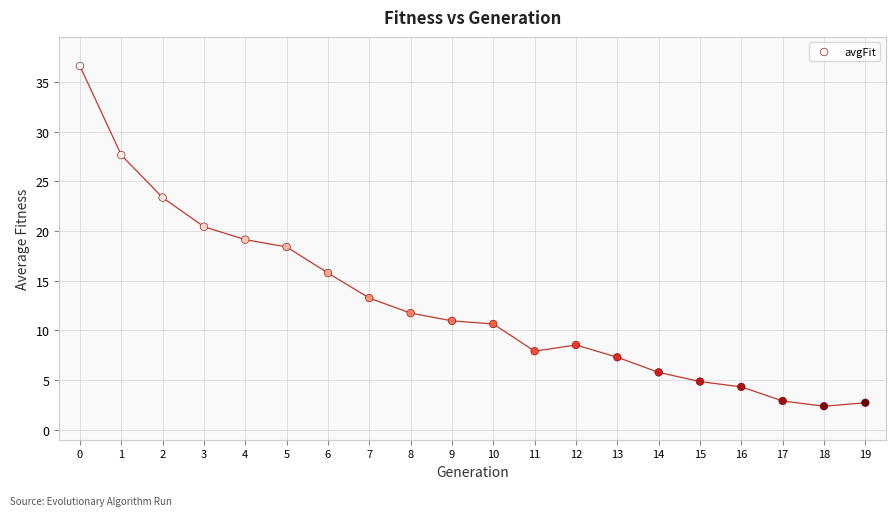

What is the range of Y values (max minus min)?

34.2